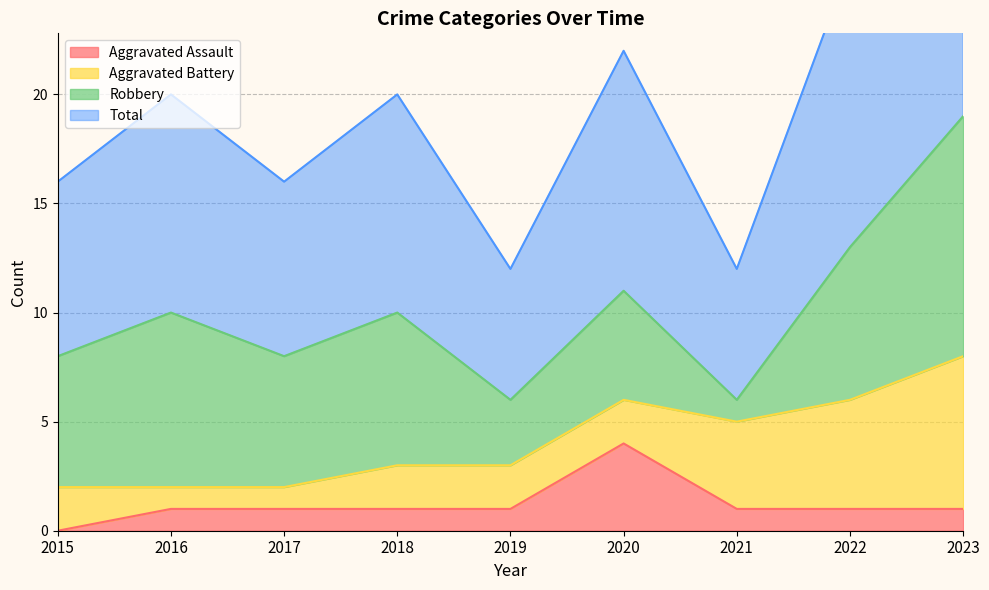

True or false: Total and Aggravated Assault cross at least once.

False